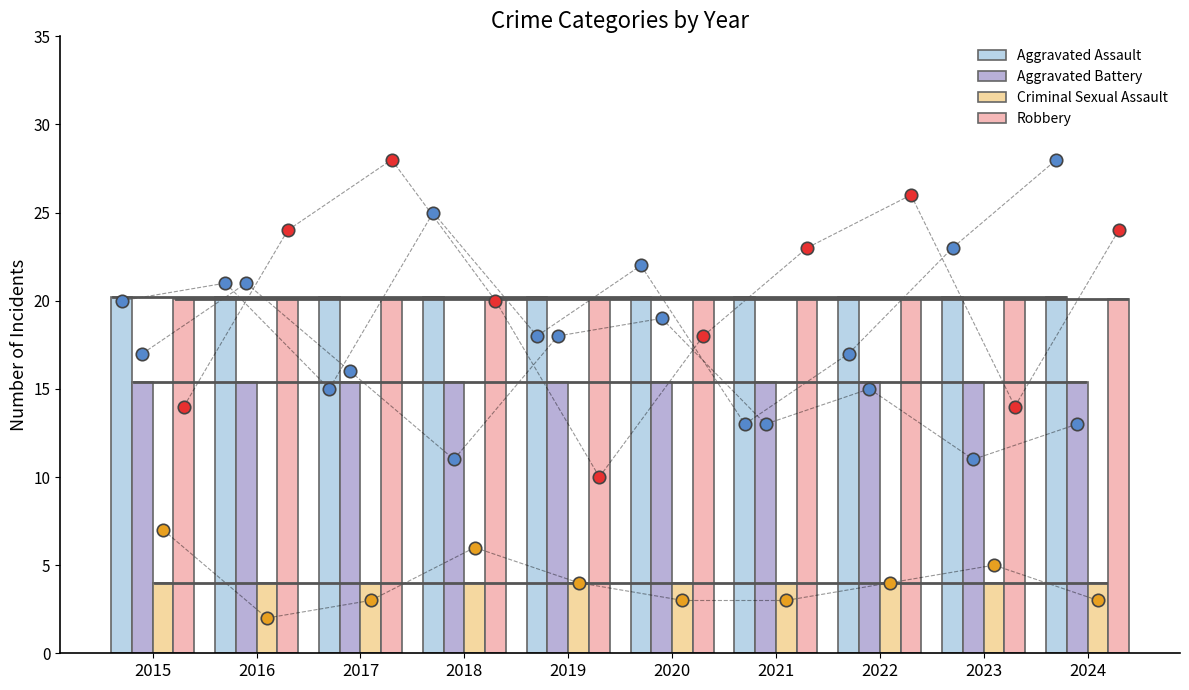

At which category is the sum across all series the highest?

2015